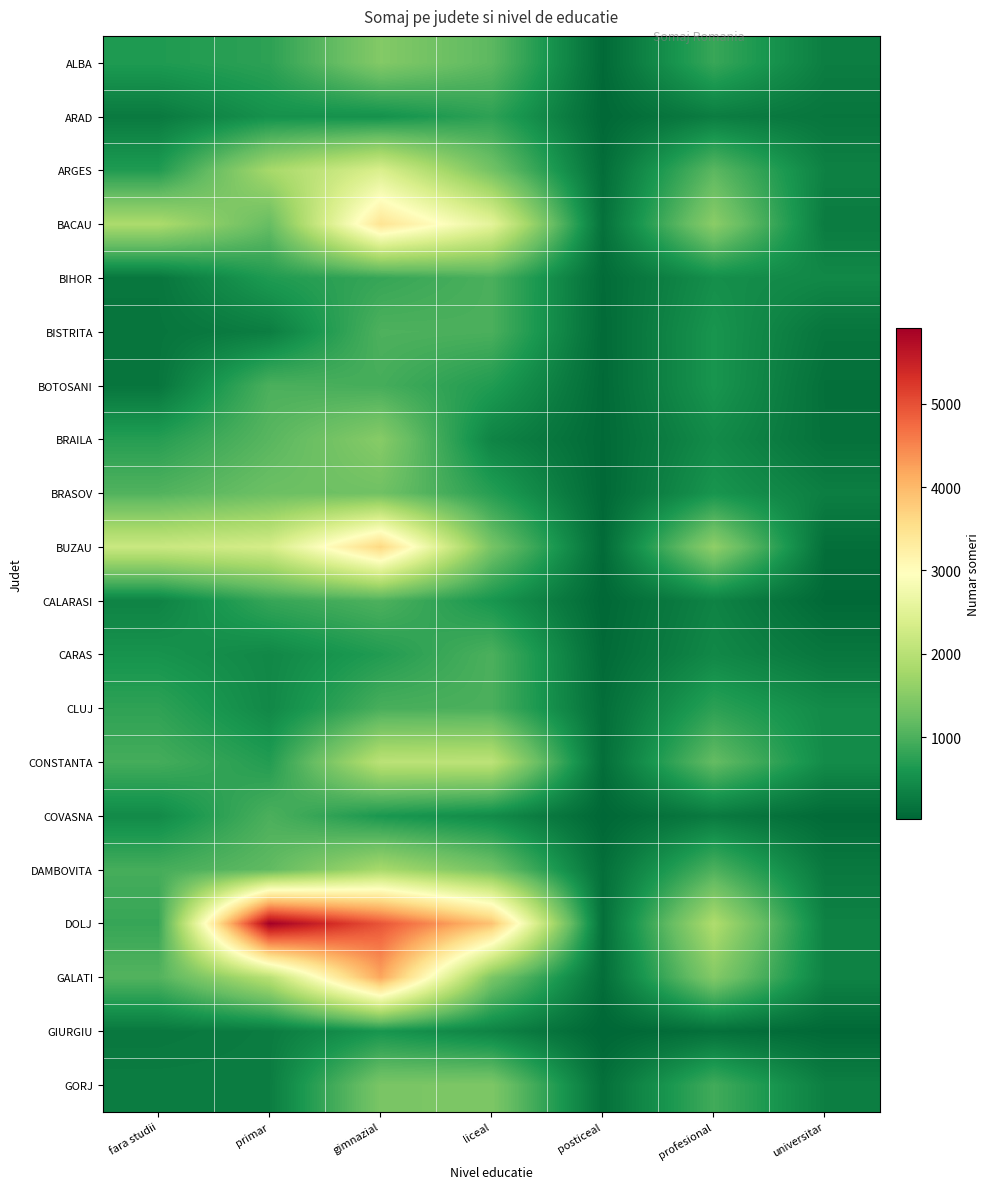

At which category does the chart reach its peak across all series?

primar